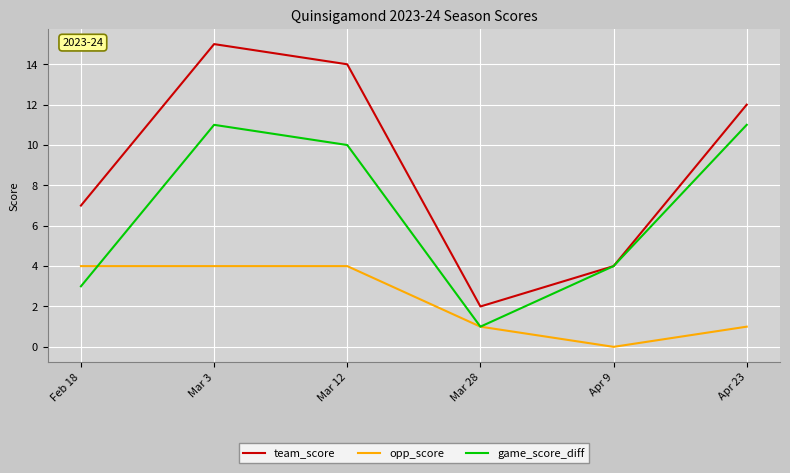

Reading right to left, what are all the values shown in this chart?

team_score: 12	4	2	14	15	7
opp_score: 1	0	1	4	4	4
game_score_diff: 11	4	1	10	11	3